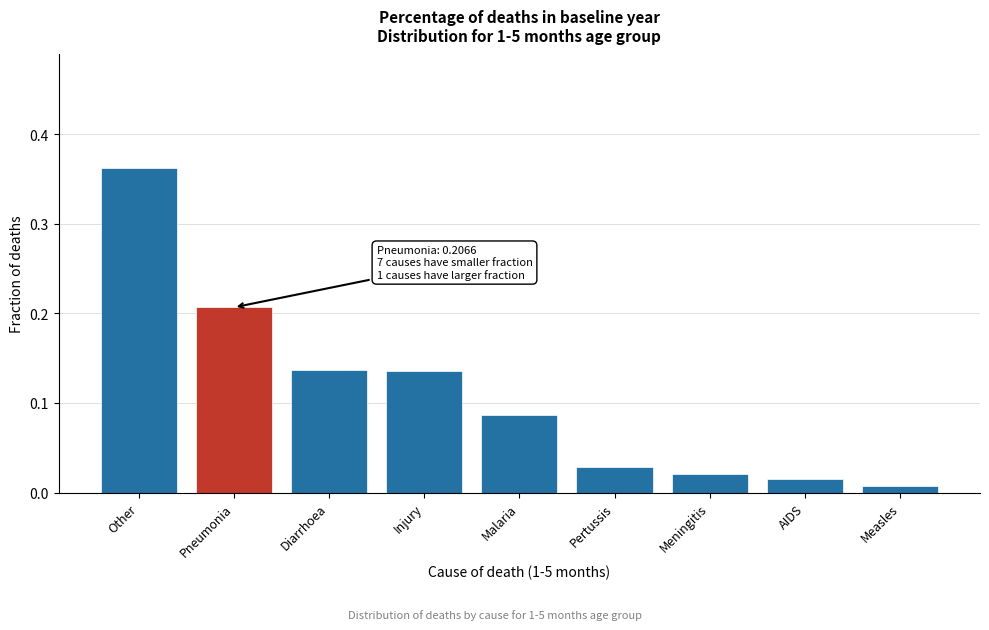

Between Measles and Pertussis, which is larger?

Pertussis